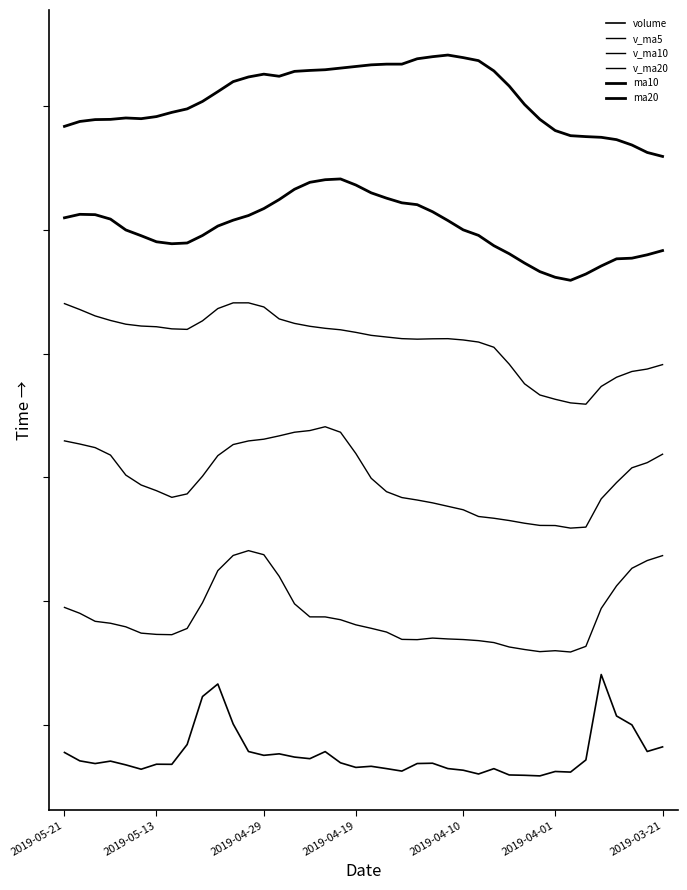

Reading left to right, transcribe all the data shown in this chart.

volume: 0.2	0.1	0.1	0.1	0.1	0.1	0.1	0.1	0.3	0.7	0.8	0.5	0.2	0.2	0.2	0.2	0.2	0.2	0.1	0.1	0.1	0.1	0.0	0.1	0.1	0.1	0.1	0.0	0.1	0.0	0.0	0.0	0.0	0.0	0.1	0.9	0.5	0.5	0.2	0.3
v_ma5: 1.5	1.4	1.4	1.4	1.3	1.3	1.3	1.3	1.3	1.5	1.8	2.0	2.0	2.0	1.8	1.5	1.4	1.4	1.4	1.3	1.3	1.3	1.2	1.2	1.2	1.2	1.2	1.2	1.2	1.1	1.1	1.1	1.1	1.1	1.2	1.5	1.7	1.8	1.9	2.0
v_ma10: 3.0	2.9	2.9	2.8	2.7	2.6	2.5	2.5	2.5	2.7	2.8	2.9	3.0	3.0	3.0	3.1	3.1	3.1	3.1	2.9	2.6	2.5	2.5	2.4	2.4	2.4	2.4	2.3	2.3	2.3	2.2	2.2	2.2	2.2	2.2	2.5	2.6	2.7	2.8	2.9
v_ma20: 4.2	4.1	4.1	4.0	4.0	4.0	4.0	4.0	4.0	4.0	4.1	4.2	4.2	4.2	4.1	4.0	4.0	4.0	4.0	3.9	3.9	3.9	3.9	3.9	3.9	3.9	3.9	3.9	3.8	3.7	3.5	3.4	3.3	3.3	3.3	3.5	3.5	3.6	3.6	3.7
ma10: 5.0	5.0	5.0	4.9	4.8	4.8	4.7	4.7	4.7	4.8	4.9	4.9	5.0	5.0	5.1	5.2	5.3	5.3	5.3	5.2	5.2	5.1	5.1	5.1	5.0	4.9	4.8	4.8	4.7	4.6	4.6	4.5	4.4	4.4	4.5	4.5	4.6	4.6	4.6	4.7
ma20: 5.8	5.8	5.8	5.8	5.8	5.8	5.9	5.9	5.9	6.0	6.1	6.2	6.2	6.2	6.2	6.3	6.3	6.3	6.3	6.3	6.3	6.3	6.3	6.4	6.4	6.4	6.4	6.4	6.3	6.1	6.0	5.8	5.7	5.7	5.7	5.7	5.6	5.6	5.5	5.5